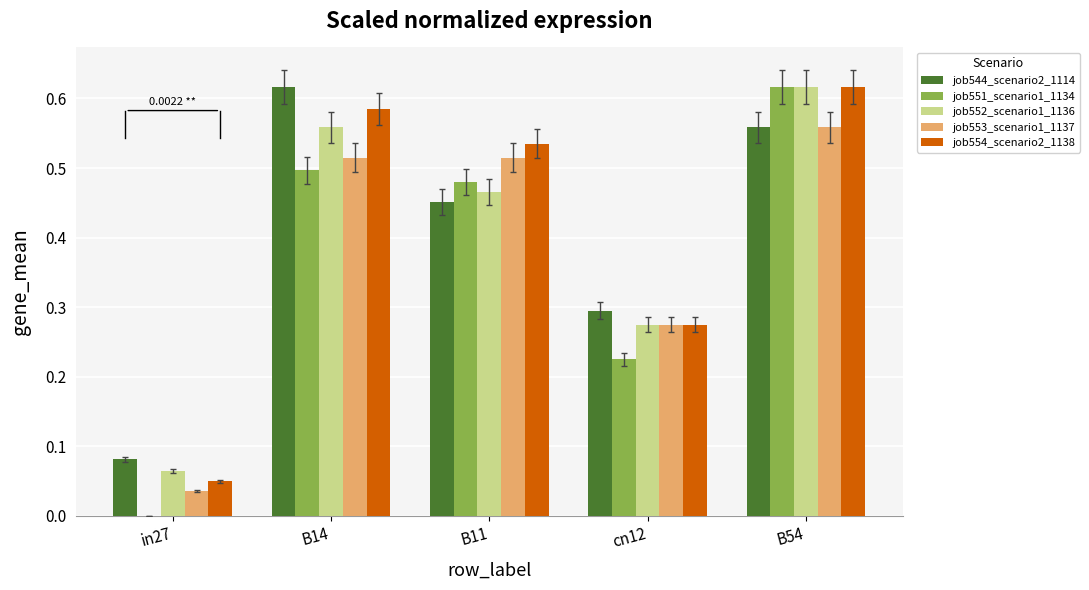

True or false: job553_scenario1_1137 has a value of 0.0 at in27.

True